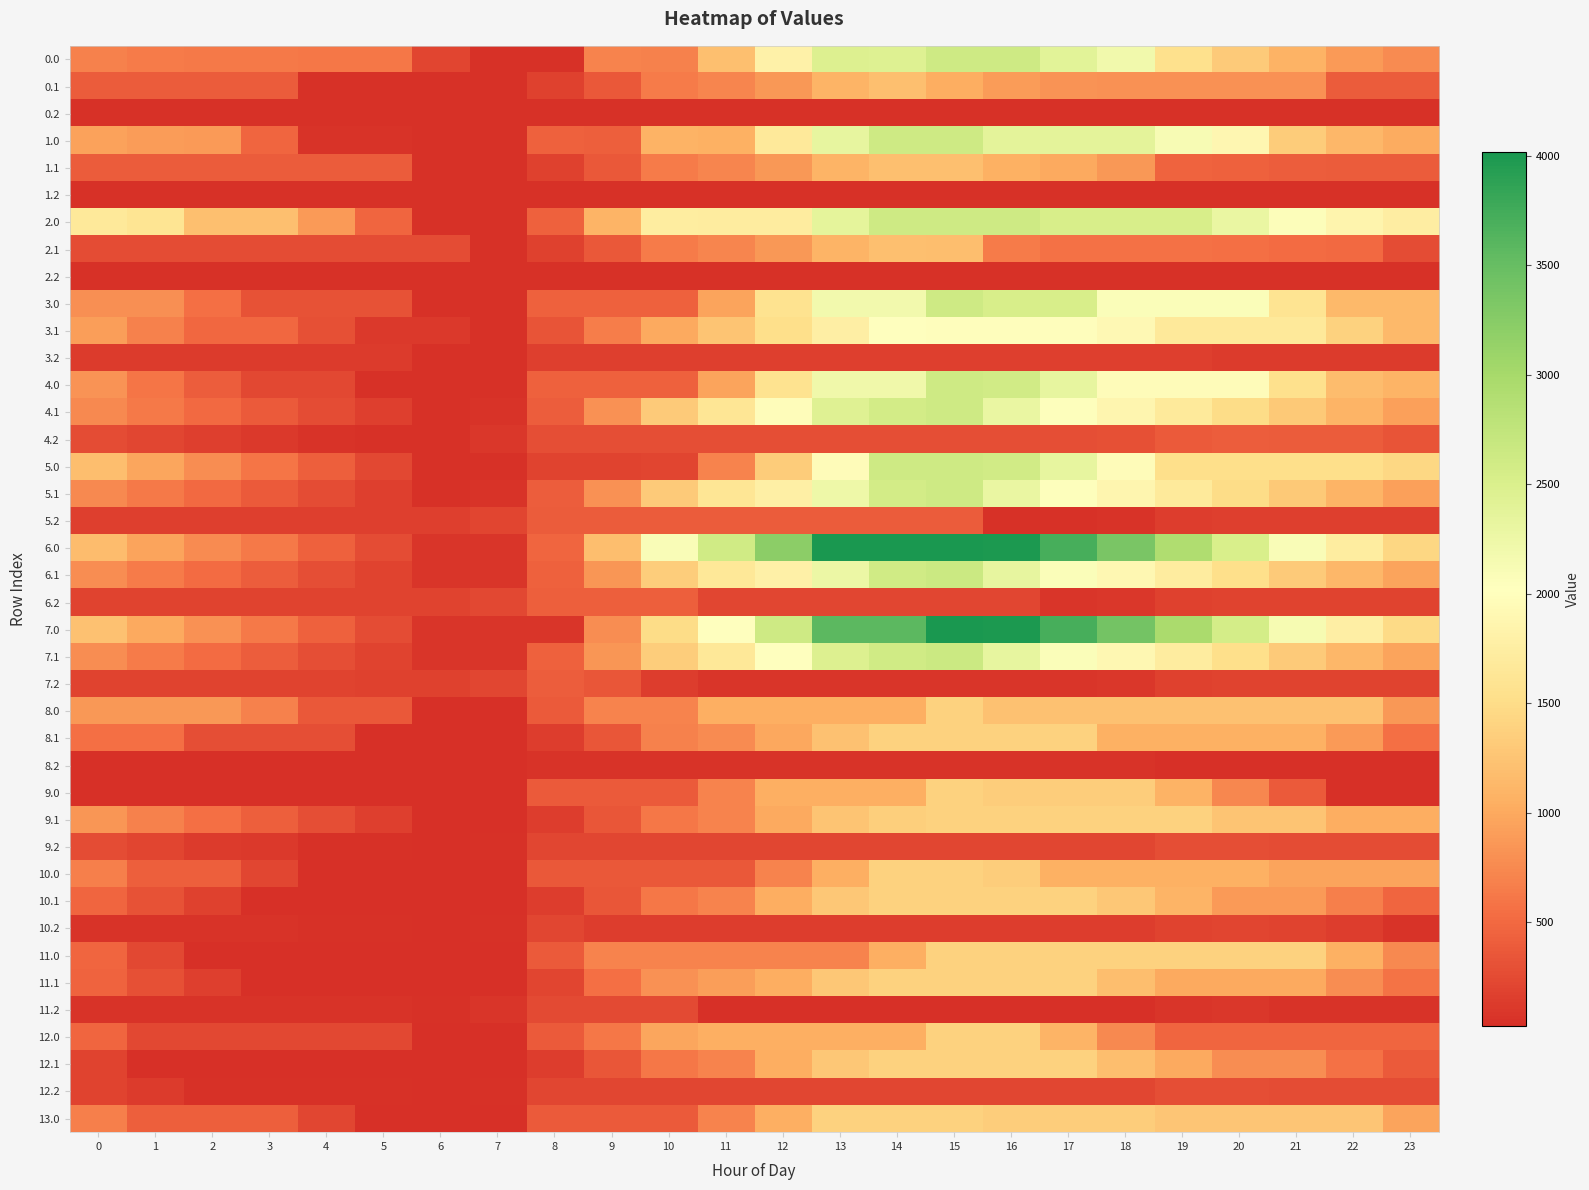

Which has a higher value, 6 or 17?

17